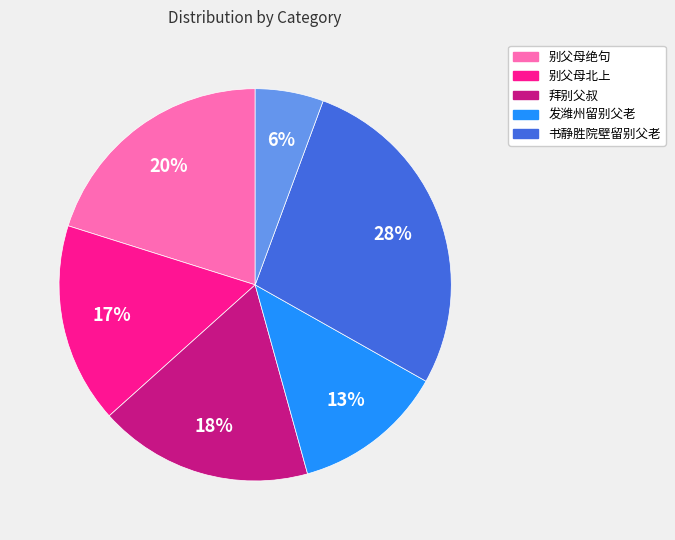

To the nearest percent, what is the average slice percentage?

17%